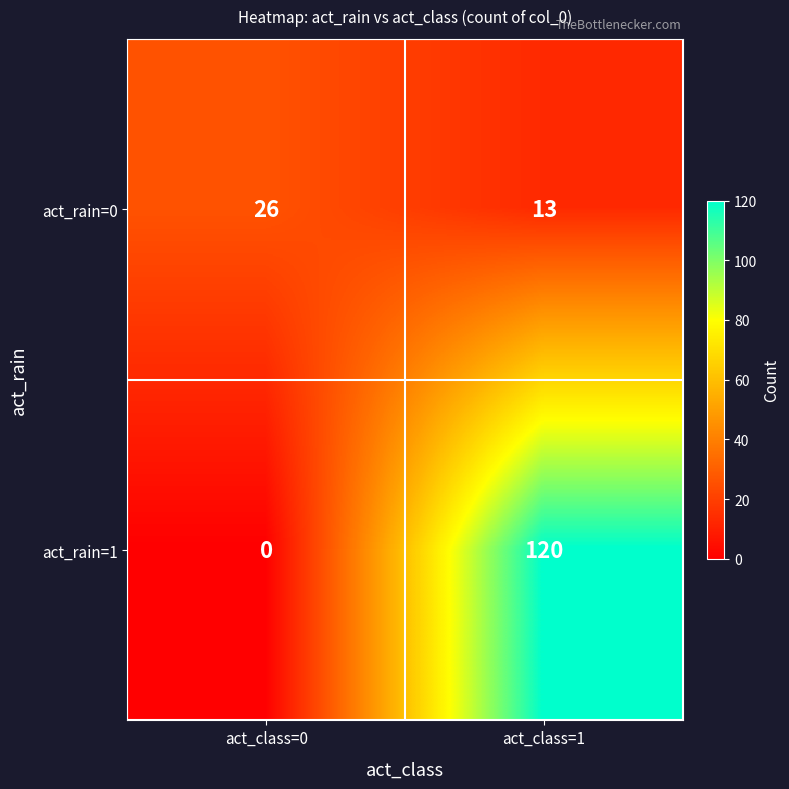

Which series has the widest spread of values?

act_rain=1